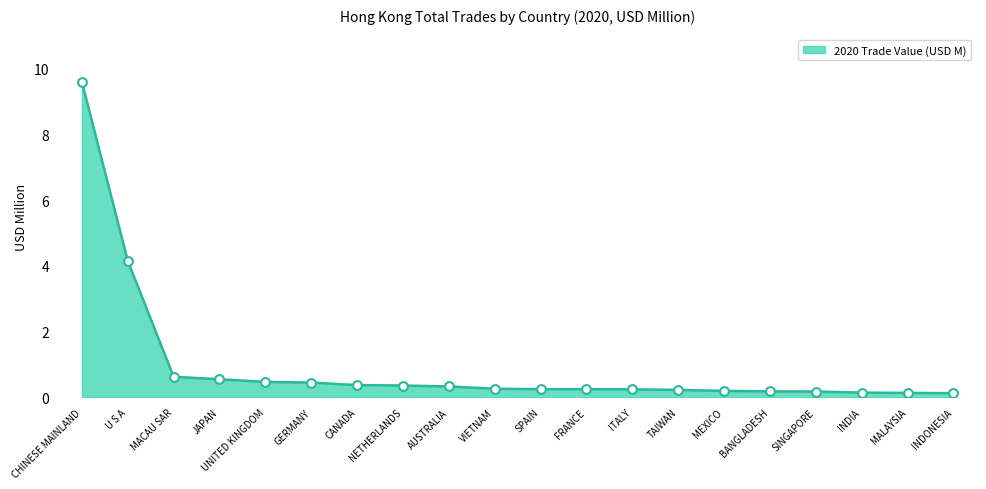

Which has a higher value, VIETNAM or CHINESE MAINLAND?

CHINESE MAINLAND